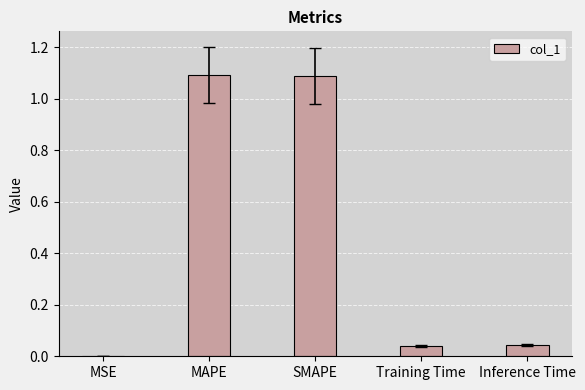

Between SMAPE and MSE, which is larger?

SMAPE